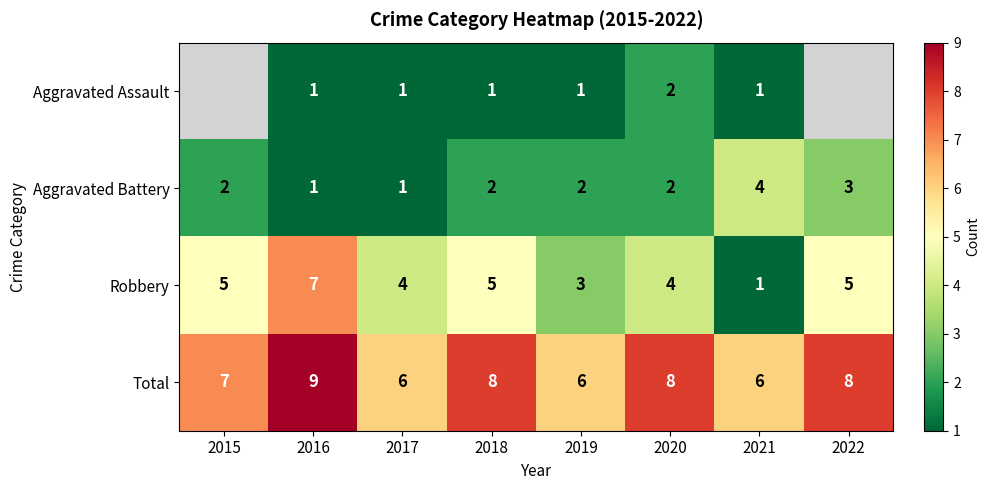

What is the difference between the maximum and second lowest values in the Aggravated Battery series?

3